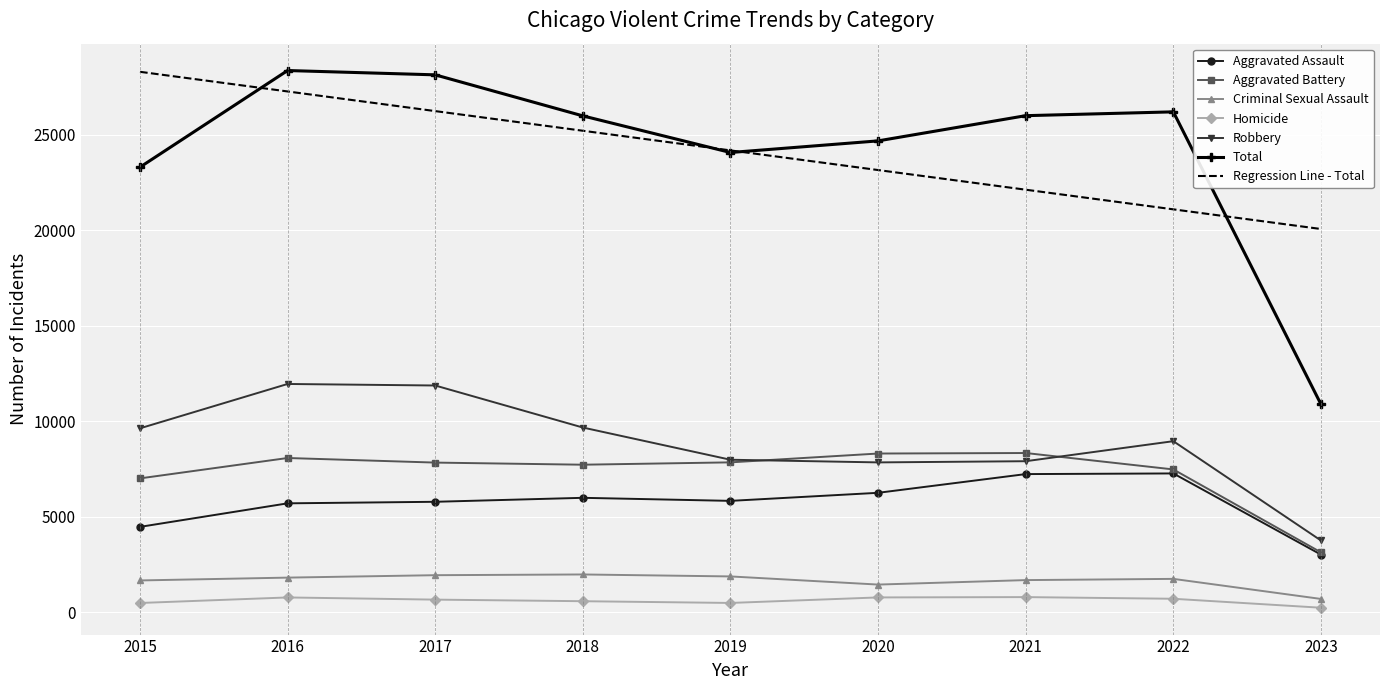

How many categories are shown in the chart?

9